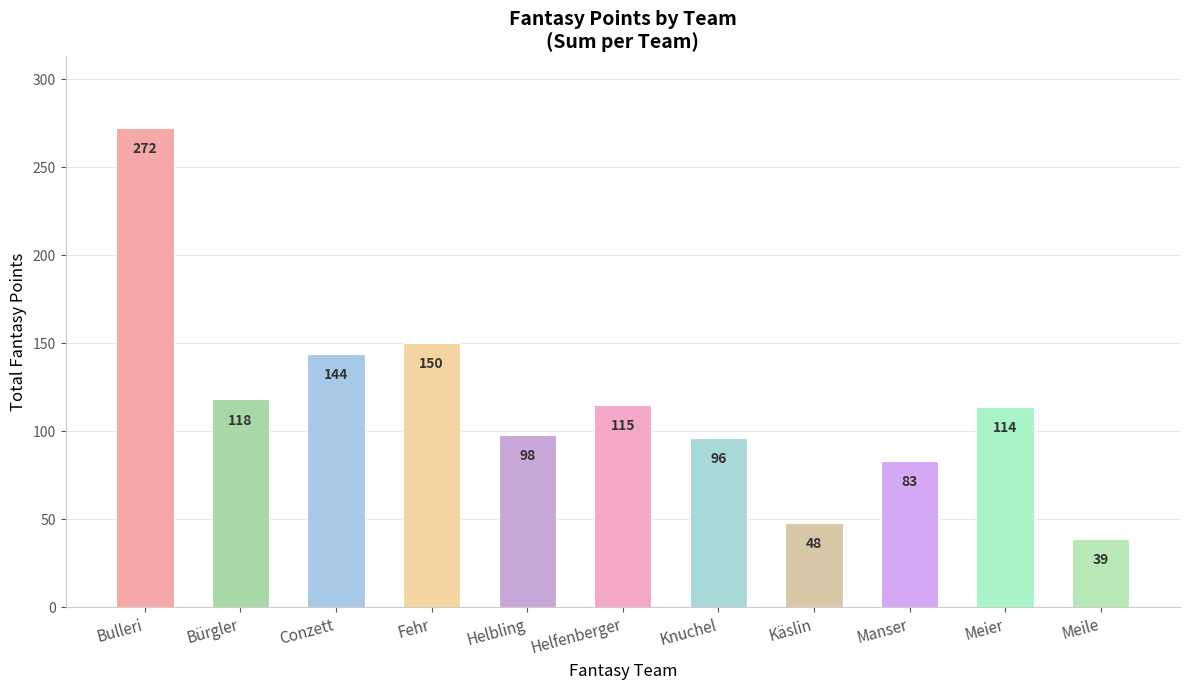

Rank the categories by value from lowest to highest.

Meile, Käslin, Manser, Knuchel, Helbling, Meier, Helfenberger, Bürgler, Conzett, Fehr, Bulleri